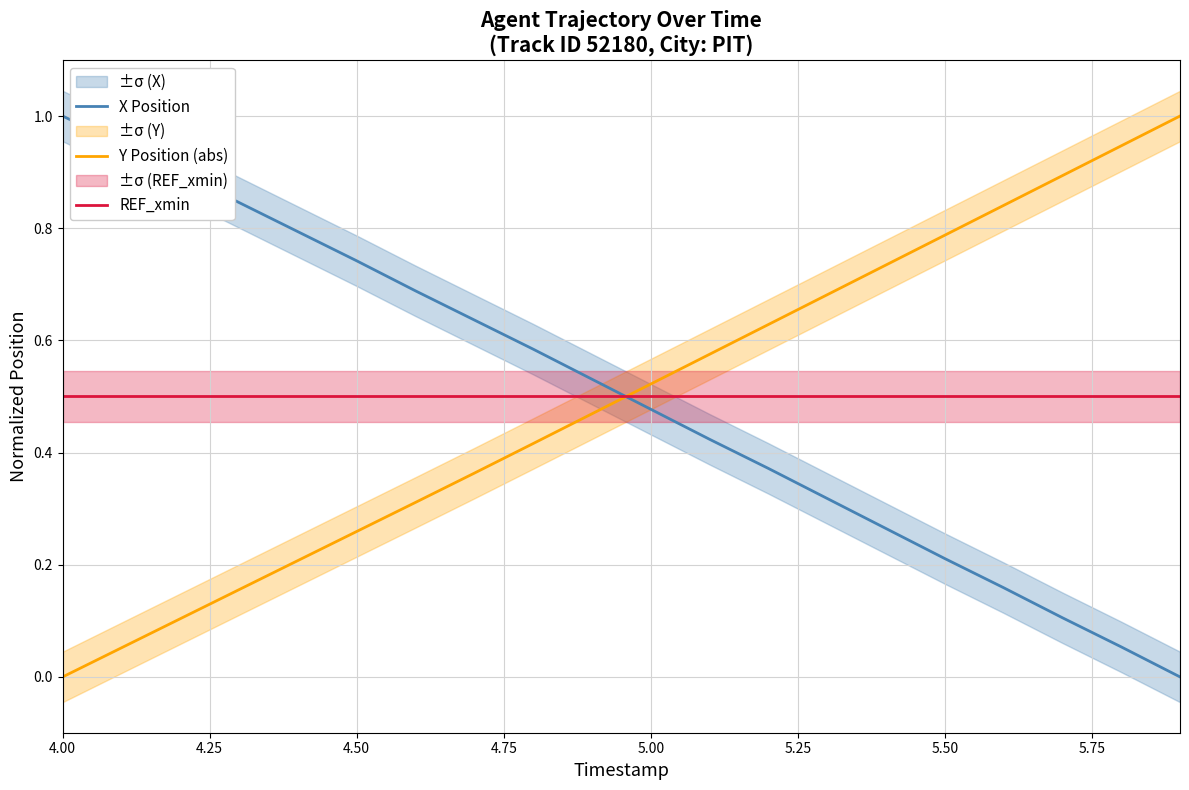

After their last crossing, which series has the higher values: Y Position (abs) or X Position?

Y Position (abs)